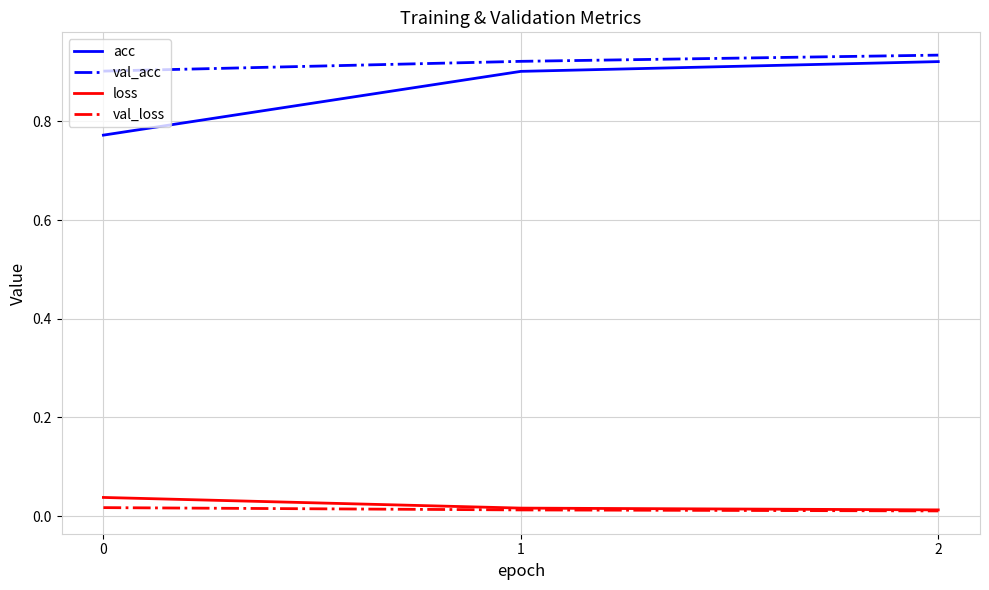

The acc series shows 0.9 at 1. True or false?

True